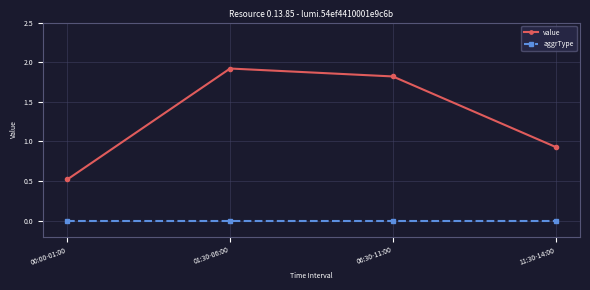

True or false: value and aggrType cross at least once.

False